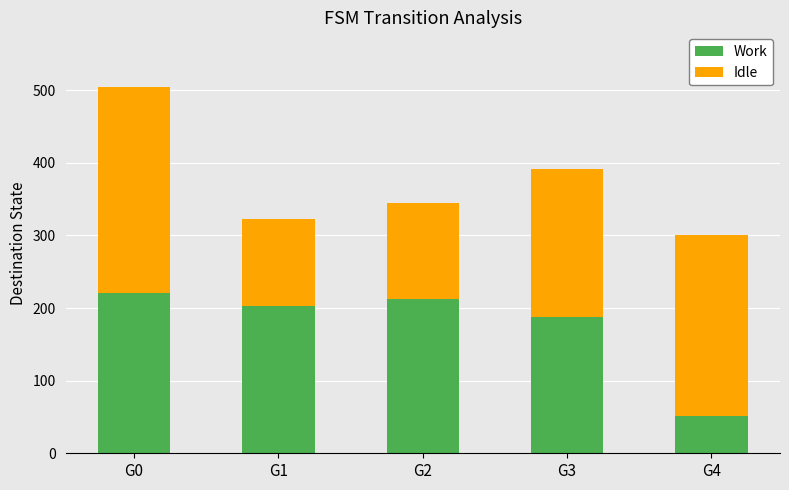

Reading left to right, what are the values for Work?

G0=220	G1=203	G2=213	G3=187	G4=52